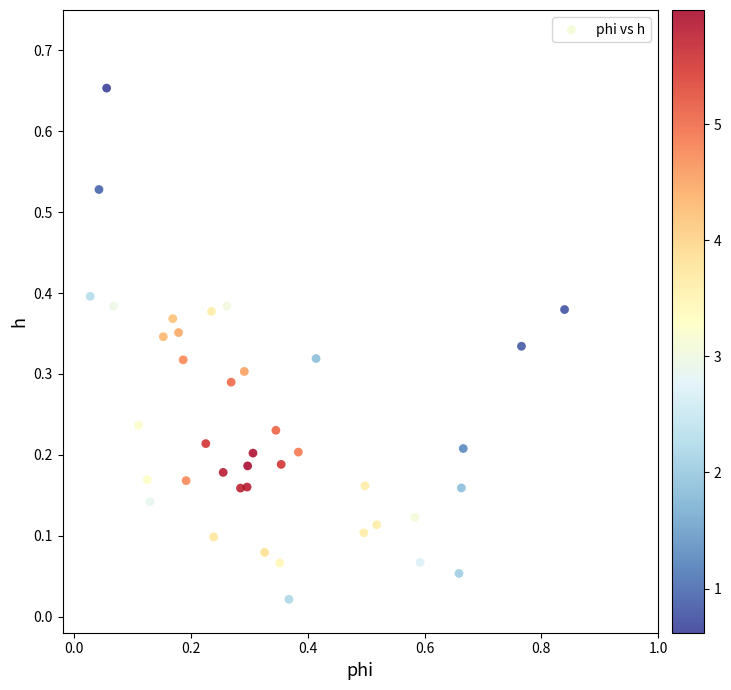

What is the range of X values (max minus min)?

0.8